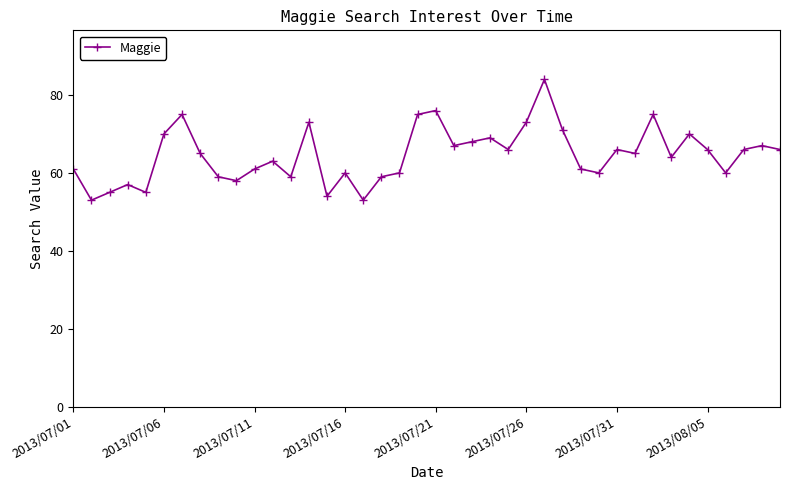

What is the difference between the second highest and minimum values?

23